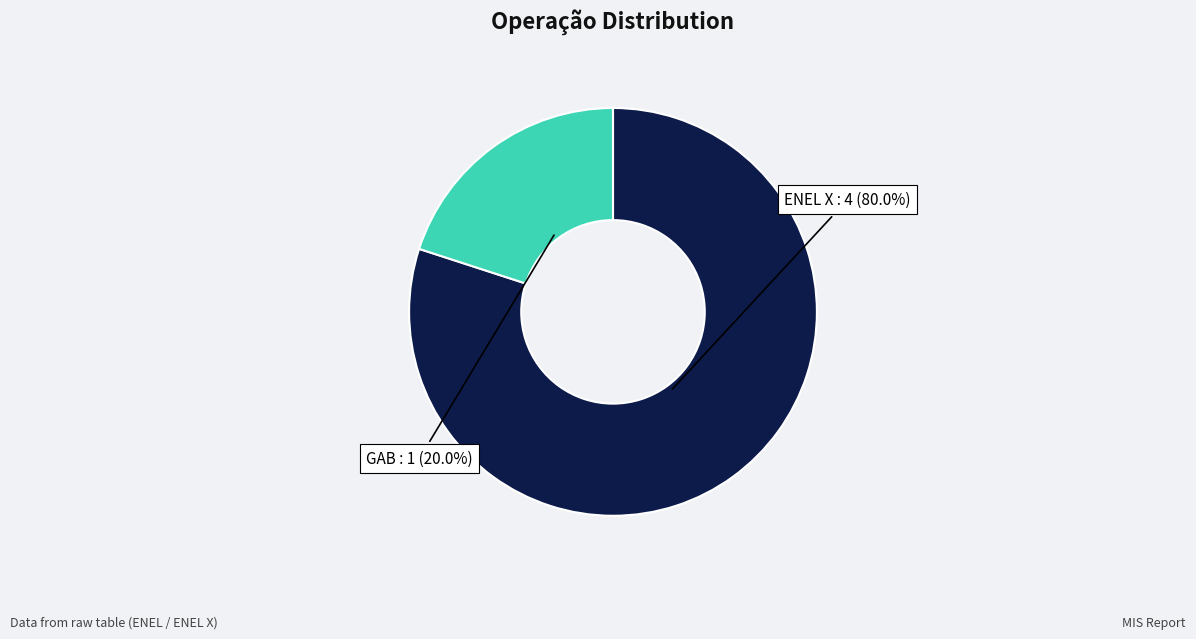

To the nearest percent, what is the average slice percentage?

50%